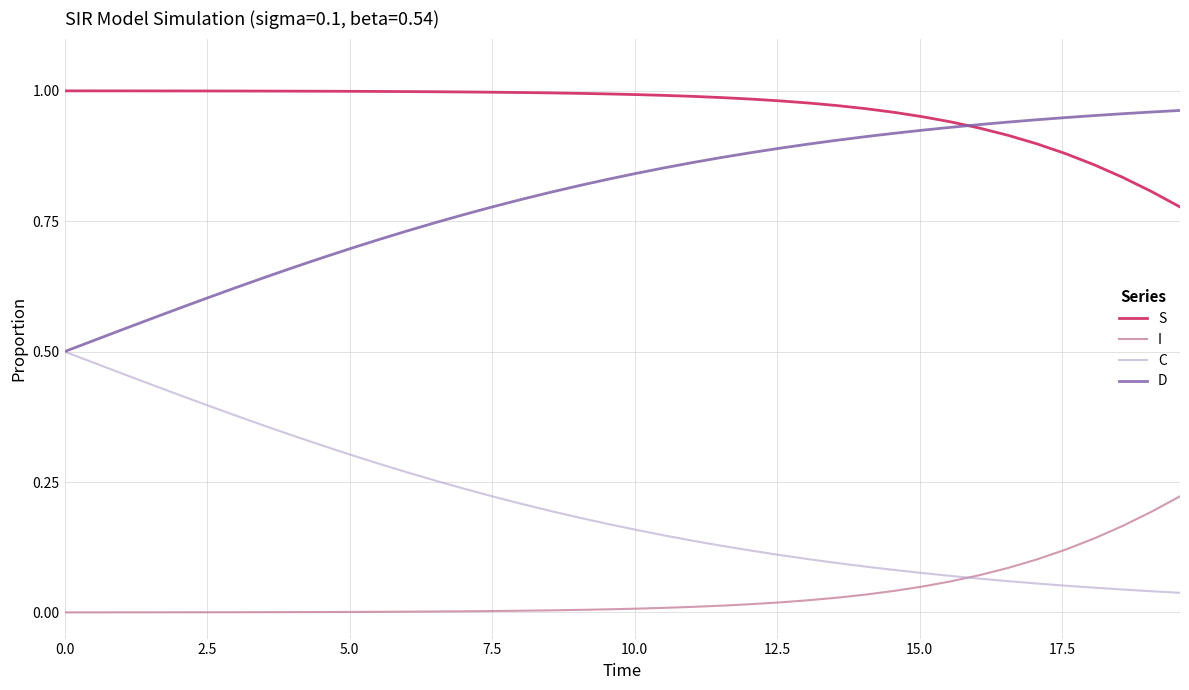

True or false: D and I intersect in this chart.

False